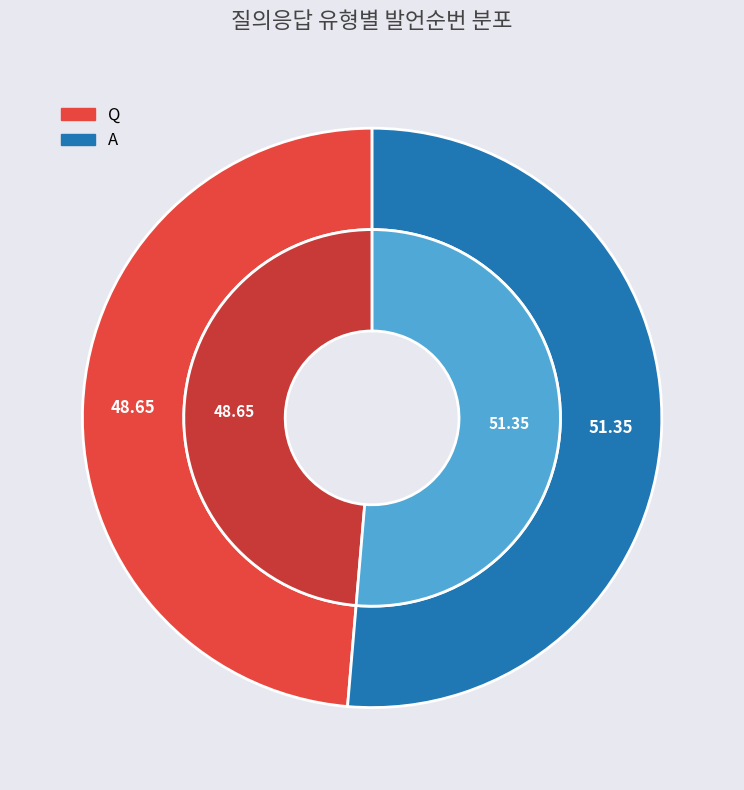

Is Q the majority of the pie?

No